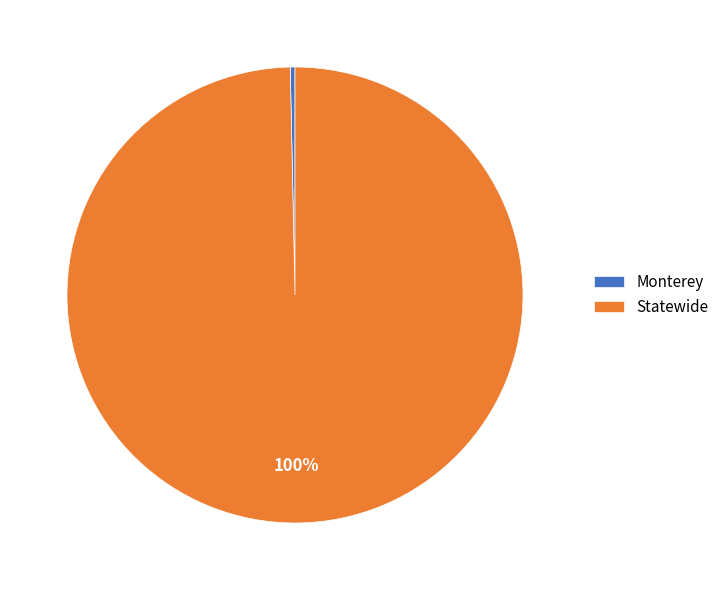

Which category accounts for the majority?

Statewide